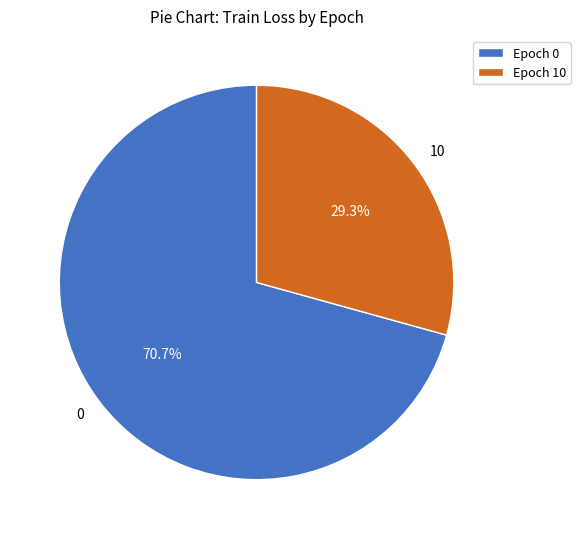

Does any single category account for the majority?

Yes